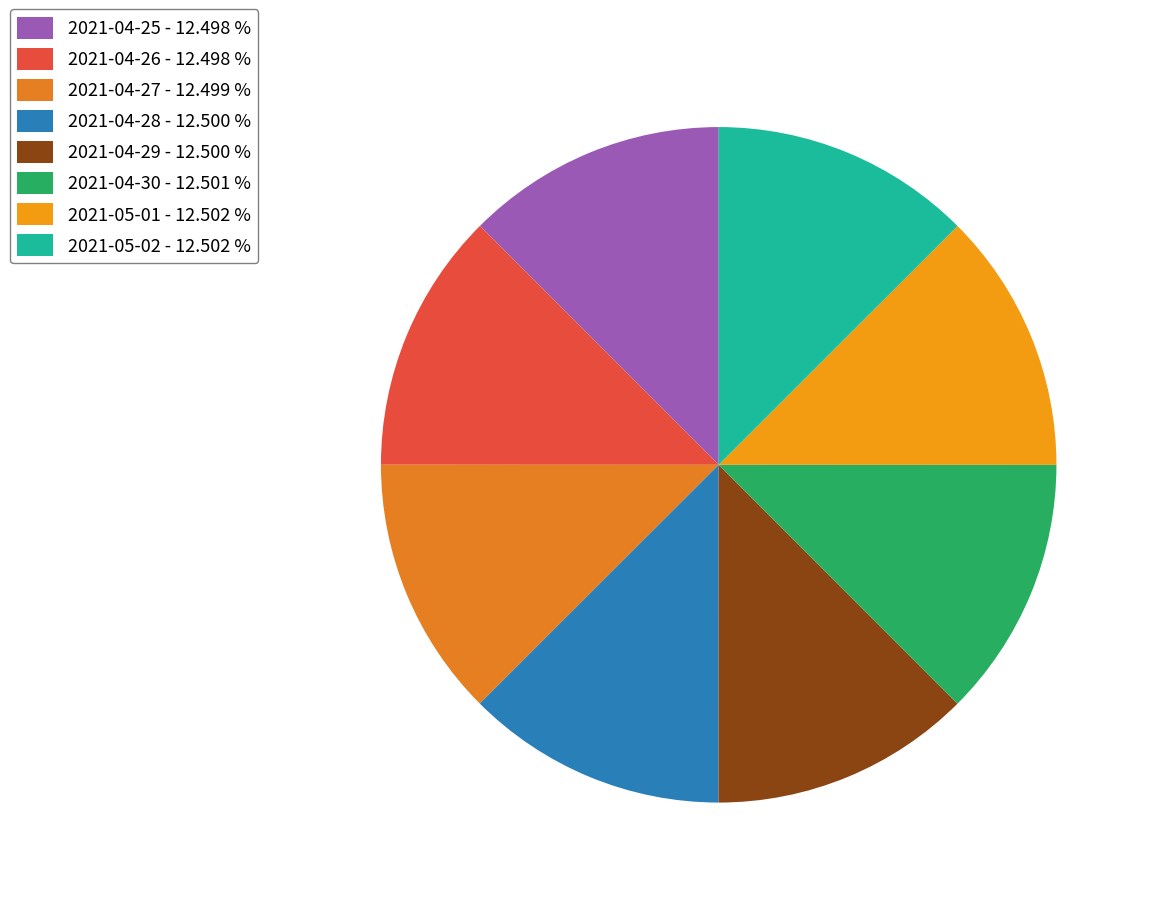

The 2021-05-01 slice represents 18% of the pie. True or false?

False